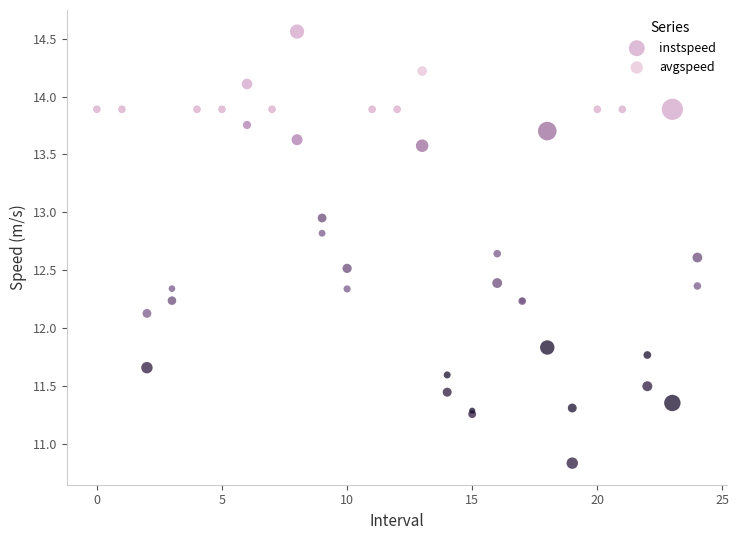

What are all the series names shown in the legend?

instspeed, avgspeed